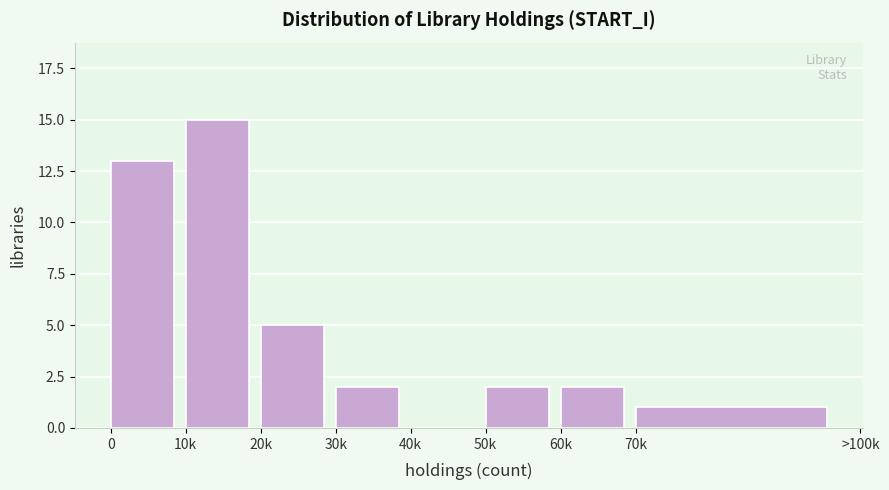

Reading right to left, transcribe all the data shown in this chart.

70k=1	60k=2	50k=2	40k=0	30k=2	20k=5	10k=15	0=13